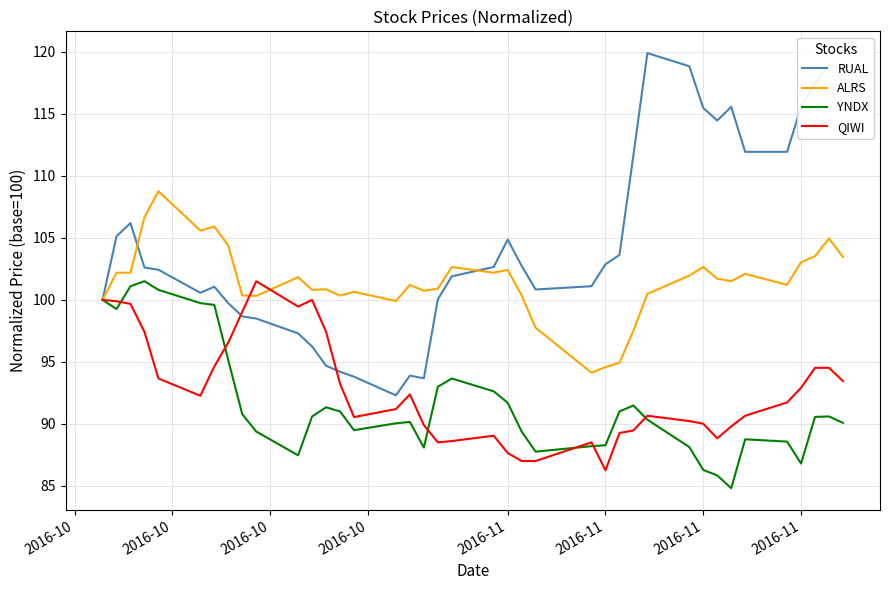

Is this an area chart (filled region under the line)?

No